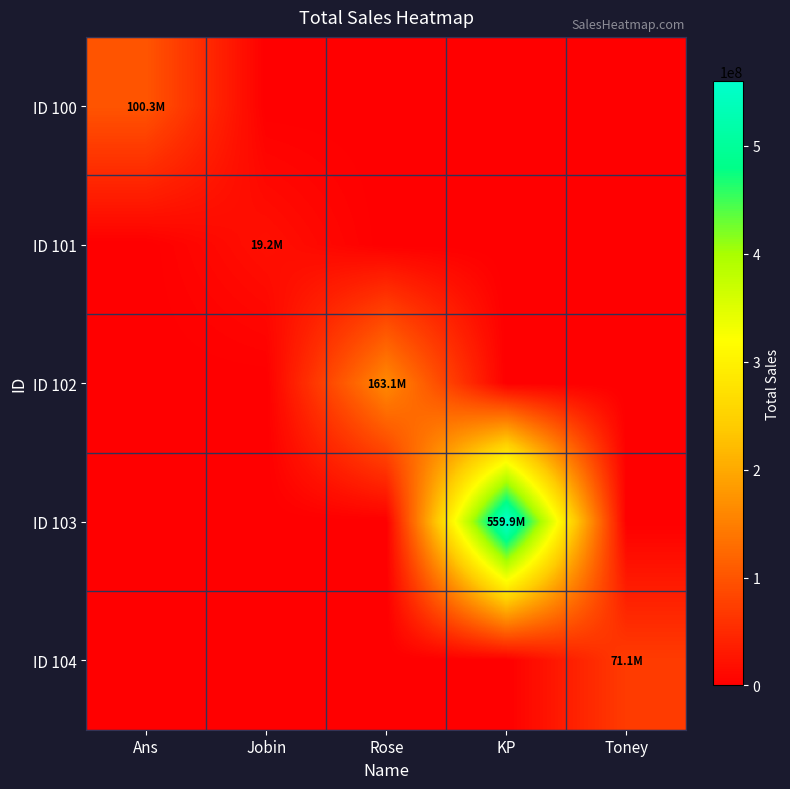

How many data points does each series have?

5